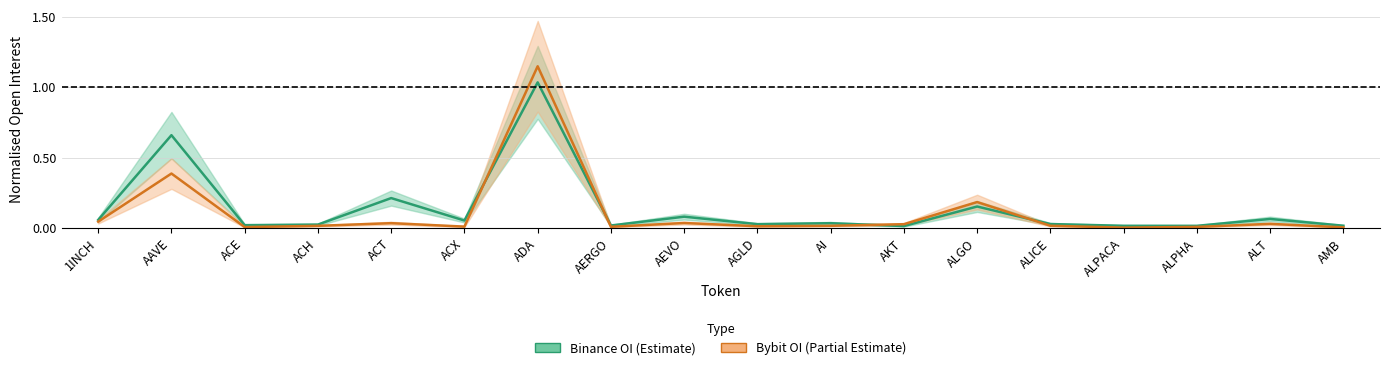

How many categories are shown in the chart?

18